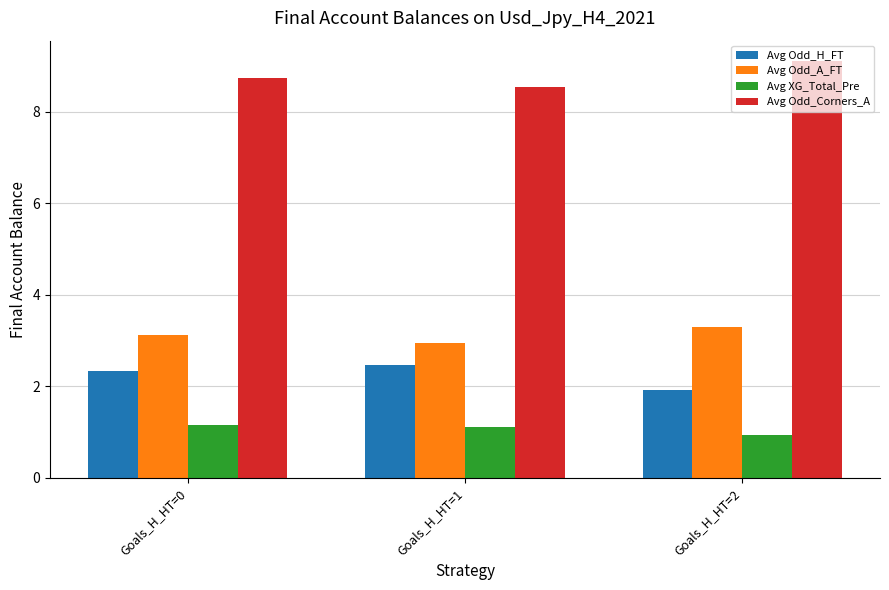

What is the difference between the highest and lowest values at Goals_H_HT=1?

7.4